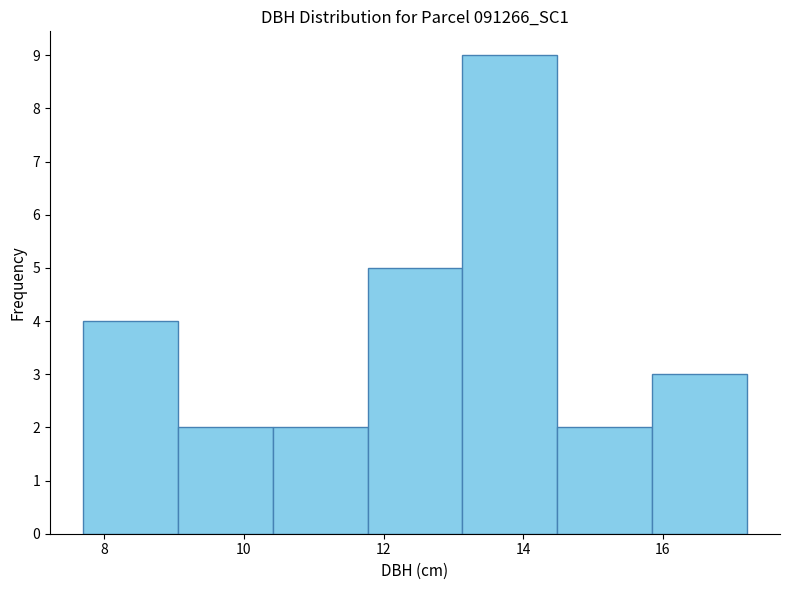

Reading left to right, transcribe this chart: for each bar, give the range it covers on the x-axis and its height. Neither the bar edges nor the heights are printed on the chart, so give them approximately, as read against the axes.

7.8 to 9.0: 4
9.0 to 10.4: 2
10.4 to 11.8: 2
11.8 to 13.2: 5
13.2 to 14.4: 9
14.4 to 15.8: 2
15.8 to 17.2: 3